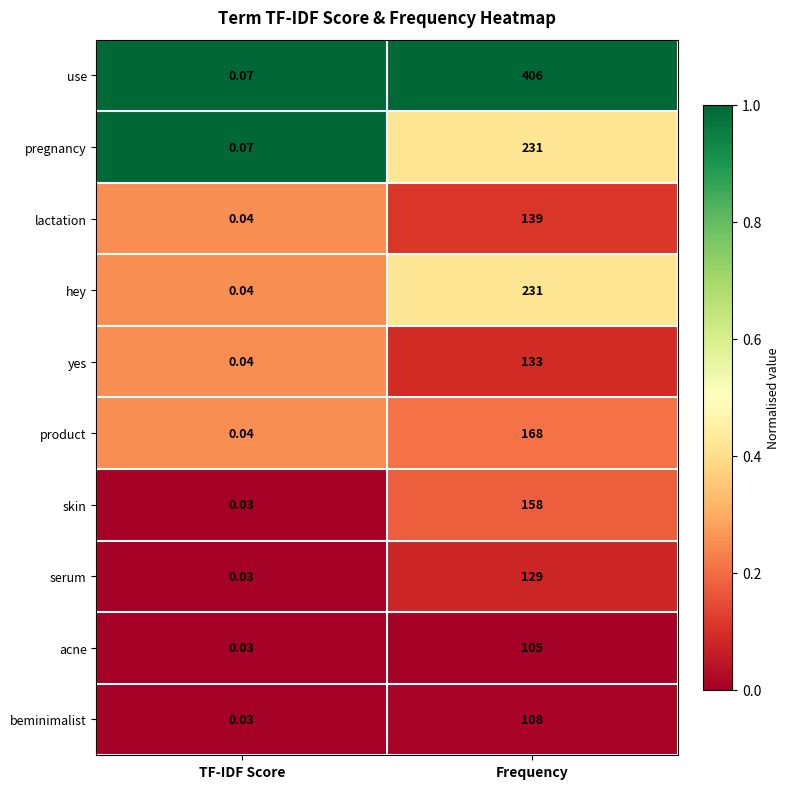

Which series has the widest spread of values?

use